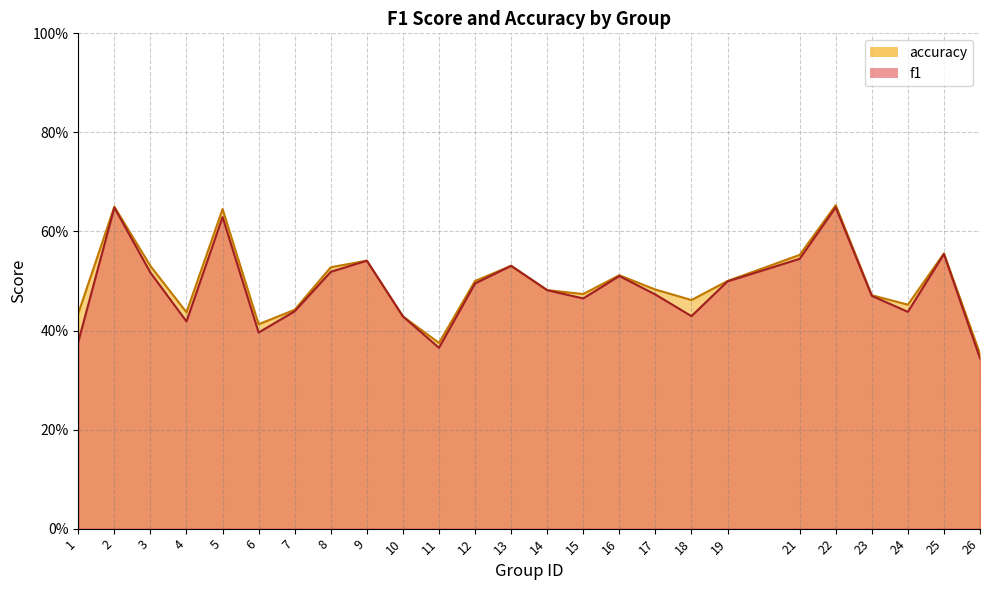

True or false: accuracy has a value of 0.7 at 12.

False